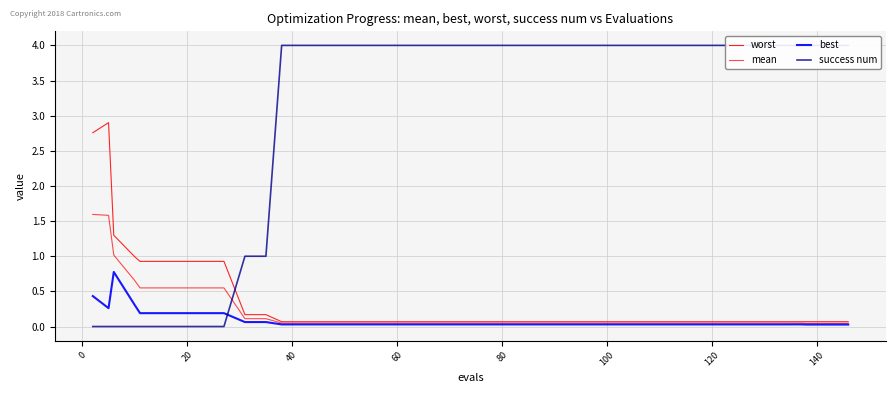

Reading left to right, list all the values displayed in this chart.

worst: 2.8	2.9	1.3	1.0	0.9	0.9	0.9	0.9	0.9	0.2	0.2	0.1	0.1	0.1	0.1	0.1	0.1	0.1	0.1	0.1	0.1	0.1	0.1	0.1	0.1	0.1	0.1	0.1	0.1	0.1	0.1	0.1	0.1	0.1	0.1	0.1	0.1	0.1	0.1	0.1
mean: 1.6	1.6	1.0	0.7	0.5	0.5	0.5	0.5	0.5	0.1	0.1	0.0	0.0	0.0	0.0	0.0	0.0	0.0	0.0	0.0	0.0	0.0	0.0	0.0	0.0	0.0	0.0	0.0	0.0	0.0	0.0	0.0	0.0	0.0	0.0	0.0	0.0	0.0	0.0	0.0
best: 0.4	0.3	0.8	0.3	0.2	0.2	0.2	0.2	0.2	0.1	0.1	0.0	0.0	0.0	0.0	0.0	0.0	0.0	0.0	0.0	0.0	0.0	0.0	0.0	0.0	0.0	0.0	0.0	0.0	0.0	0.0	0.0	0.0	0.0	0.0	0.0	0.0	0.0	0.0	0.0
success num: 0.0	0.0	0.0	0.0	0.0	0.0	0.0	0.0	0.0	1.0	1.0	4.0	4.0	4.0	4.0	4.0	4.0	4.0	4.0	4.0	4.0	4.0	4.0	4.0	4.0	4.0	4.0	4.0	4.0	4.0	4.0	4.0	4.0	4.0	4.0	4.0	4.0	4.0	4.0	4.0